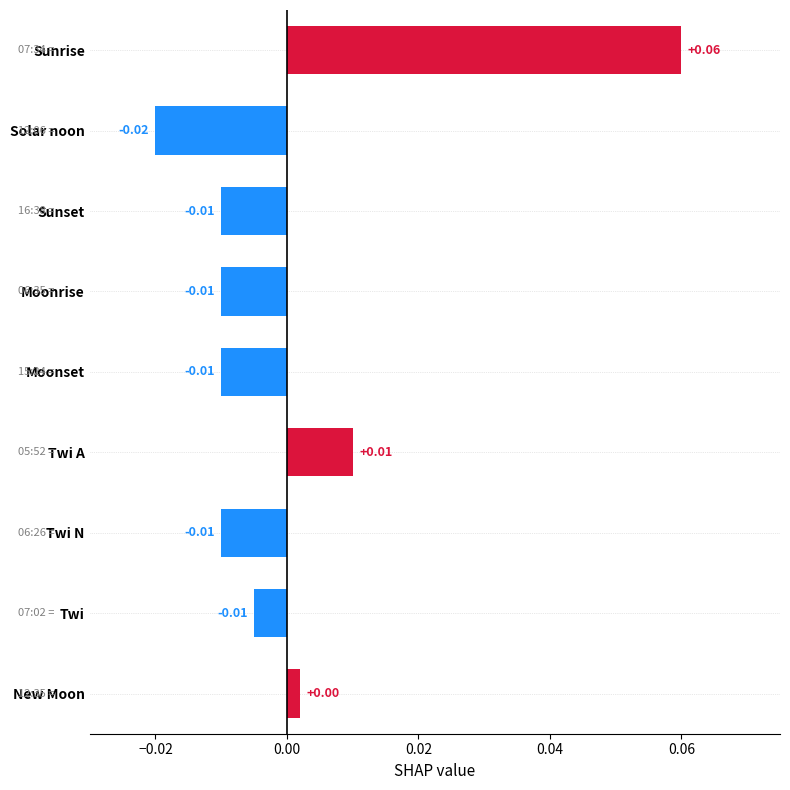

How many data points are above 0?

3